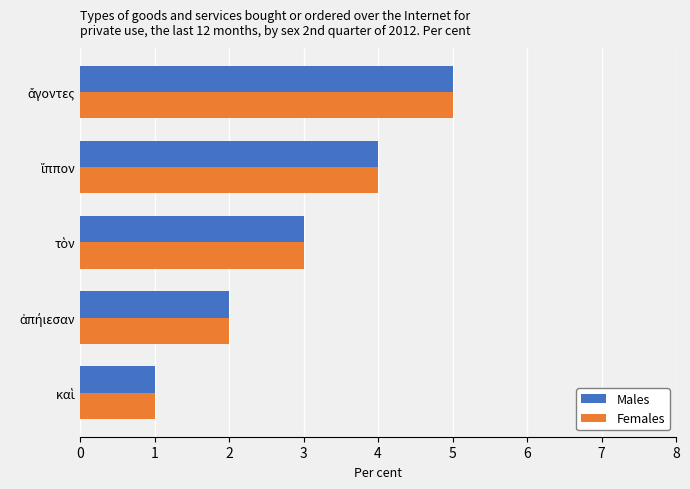

What is the highest value of the Females series?

5